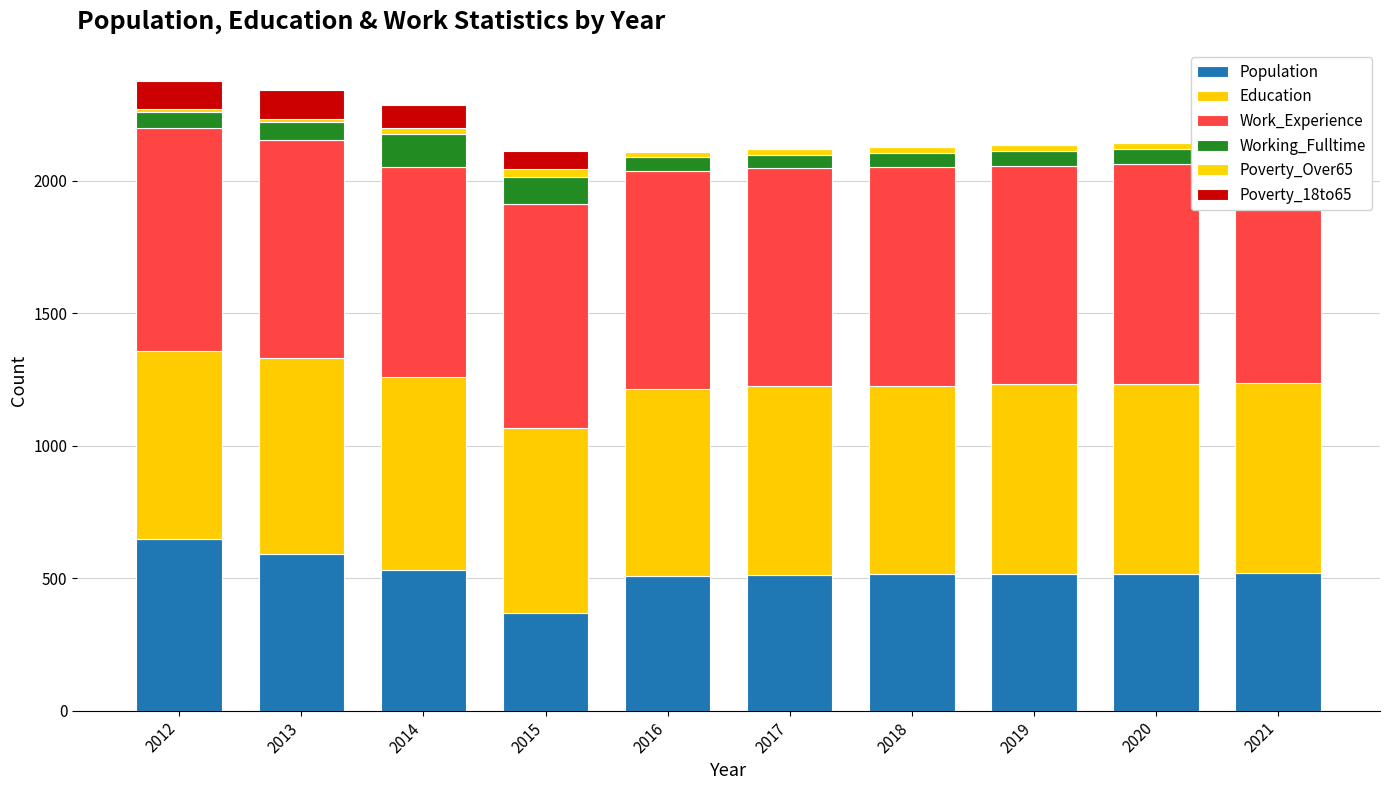

What is the spread (max minus min) of values at 2016?

823